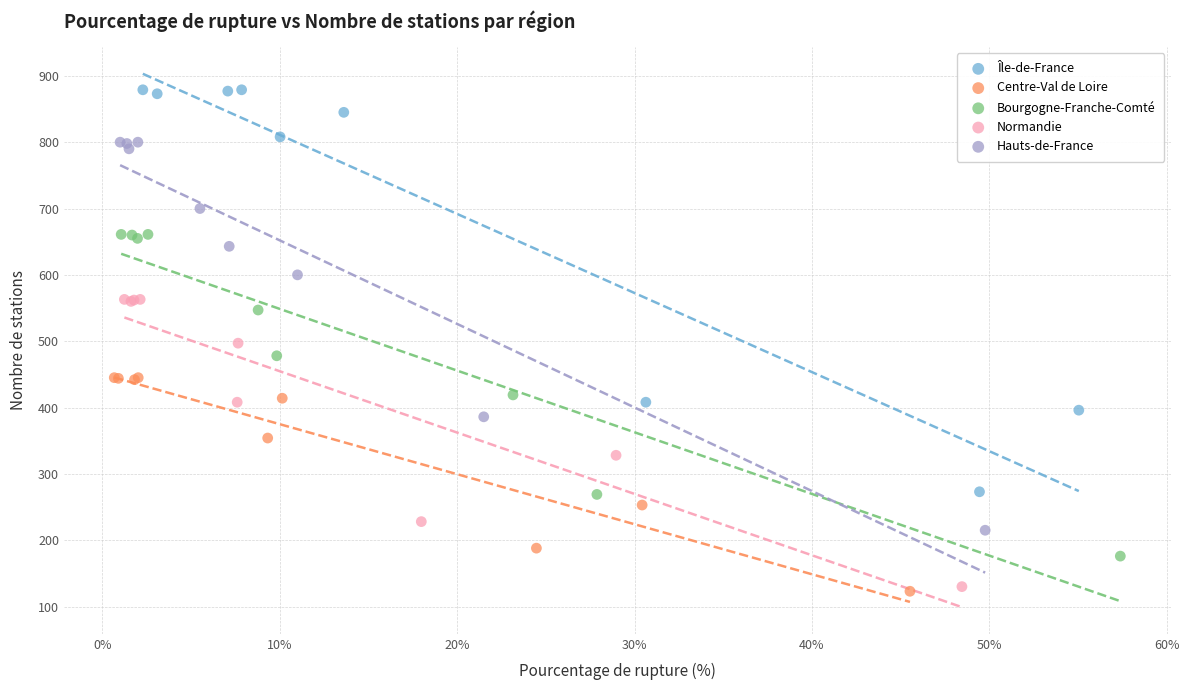

Which series contains the highest Y value?

Île-de-France